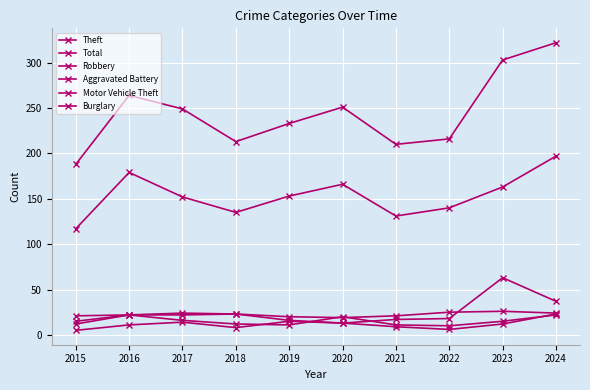

At how many categories does at least one series exceed 253?

3